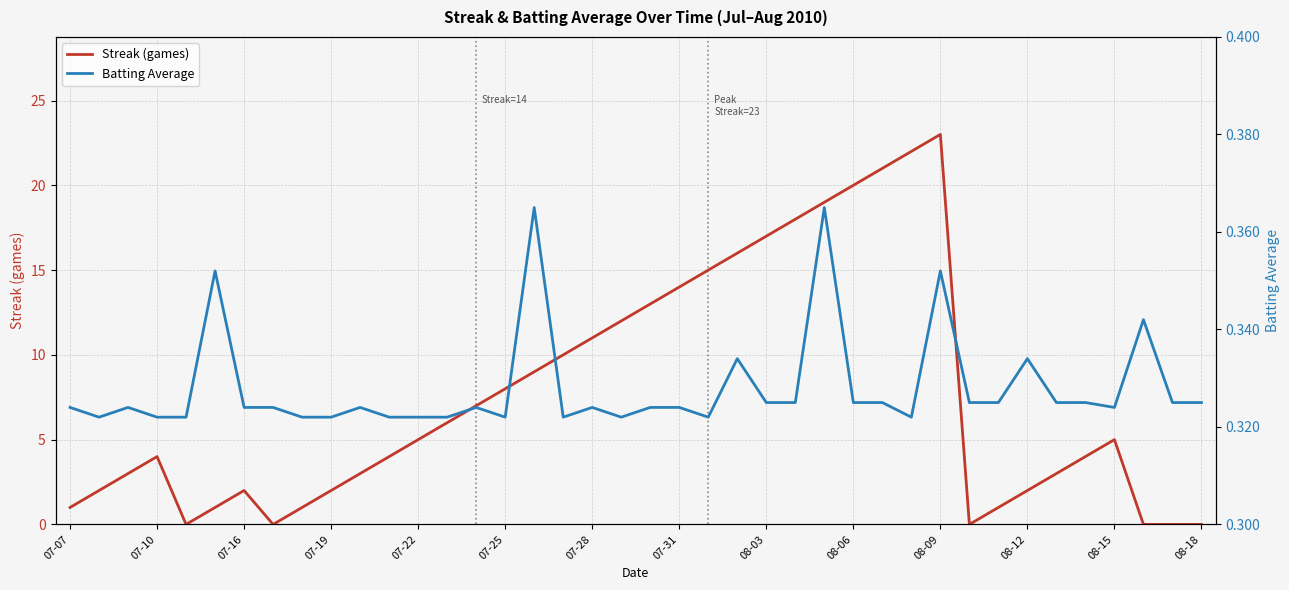

What is the difference between the second highest and minimum values in the Streak (games) series?

22